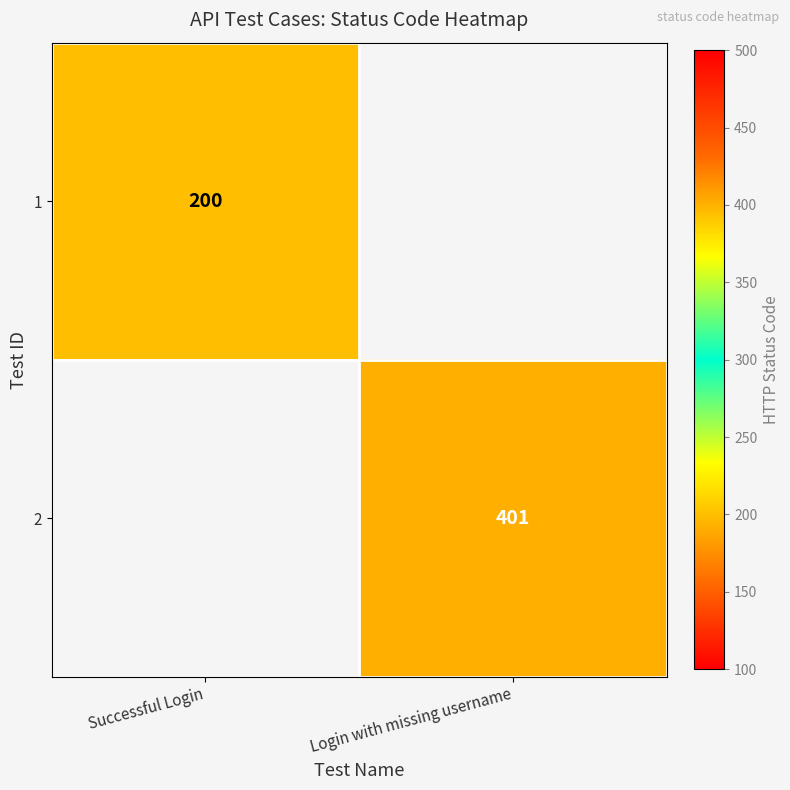

True or false: 2 has a value of 169 at Login with missing username.

False